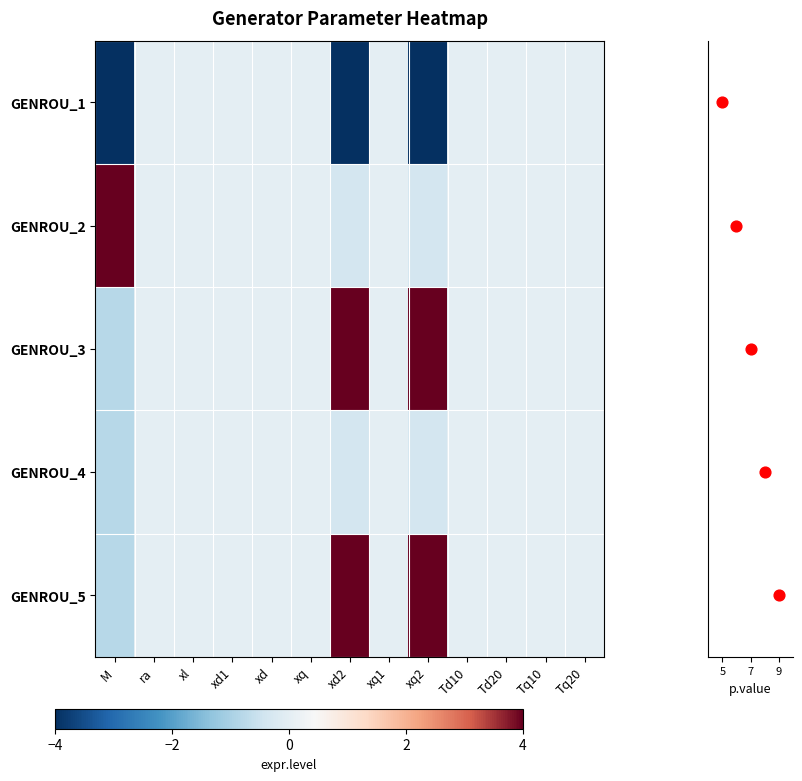

At which category does the chart reach its peak across all series?

M